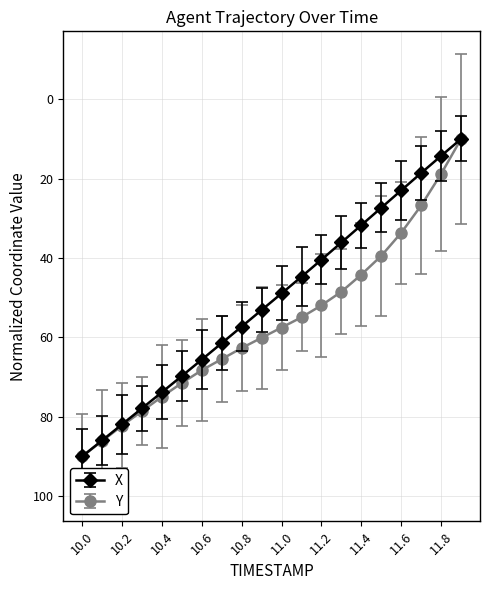

Rank the series by their average value, from lowest to highest.

X, Y